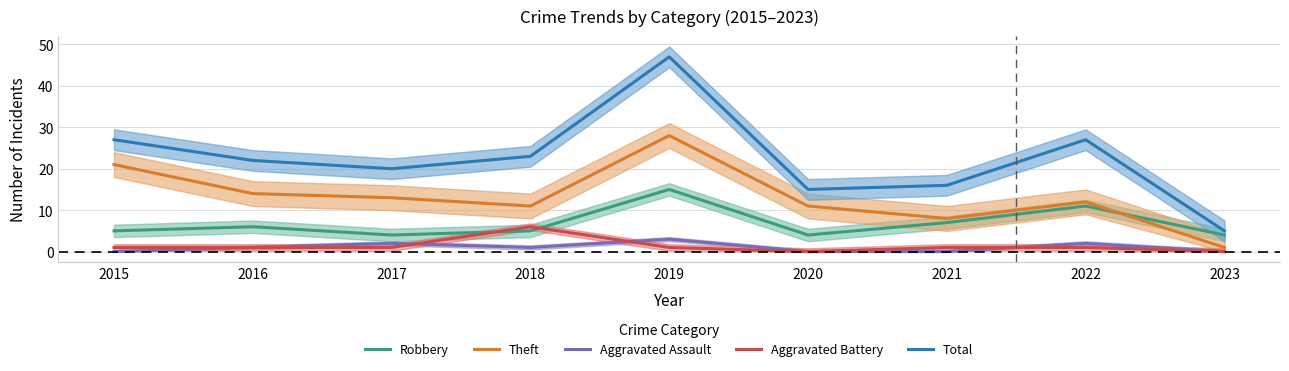

What is the difference between the maximum and minimum values in the Aggravated Battery series?

6